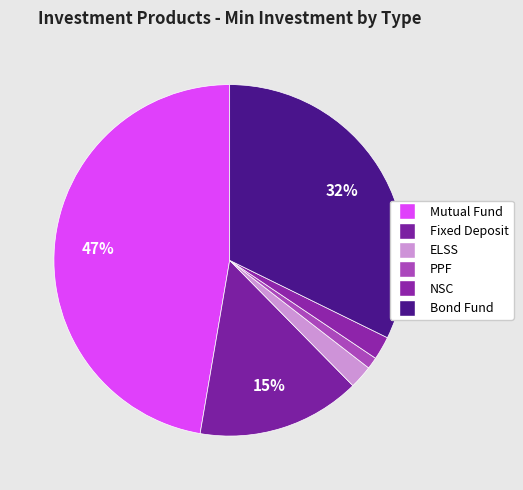

Is there a majority slice in this chart?

No